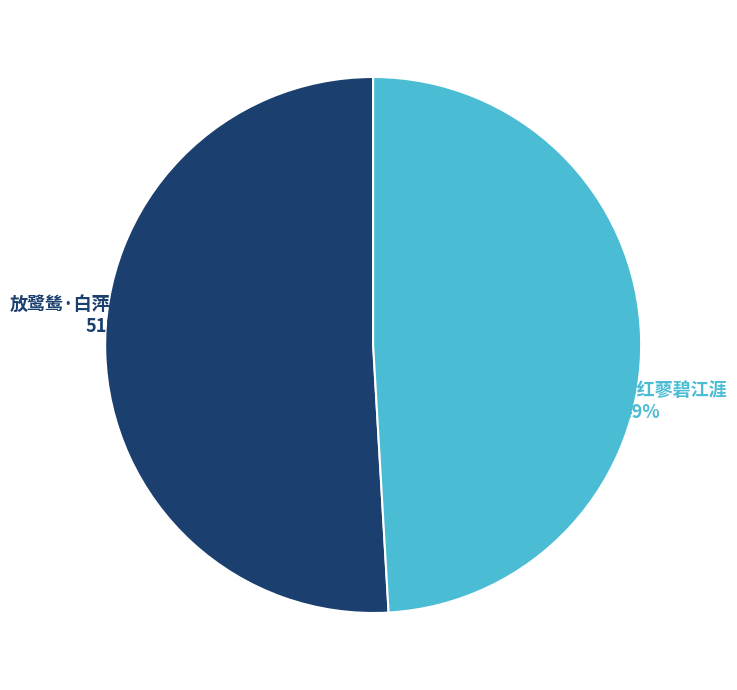

Which has a higher value, 鹭鸶·白苹红蓼碧江涯 or 放鹭鸶·白萍红蓼碧江涯?

放鹭鸶·白萍红蓼碧江涯